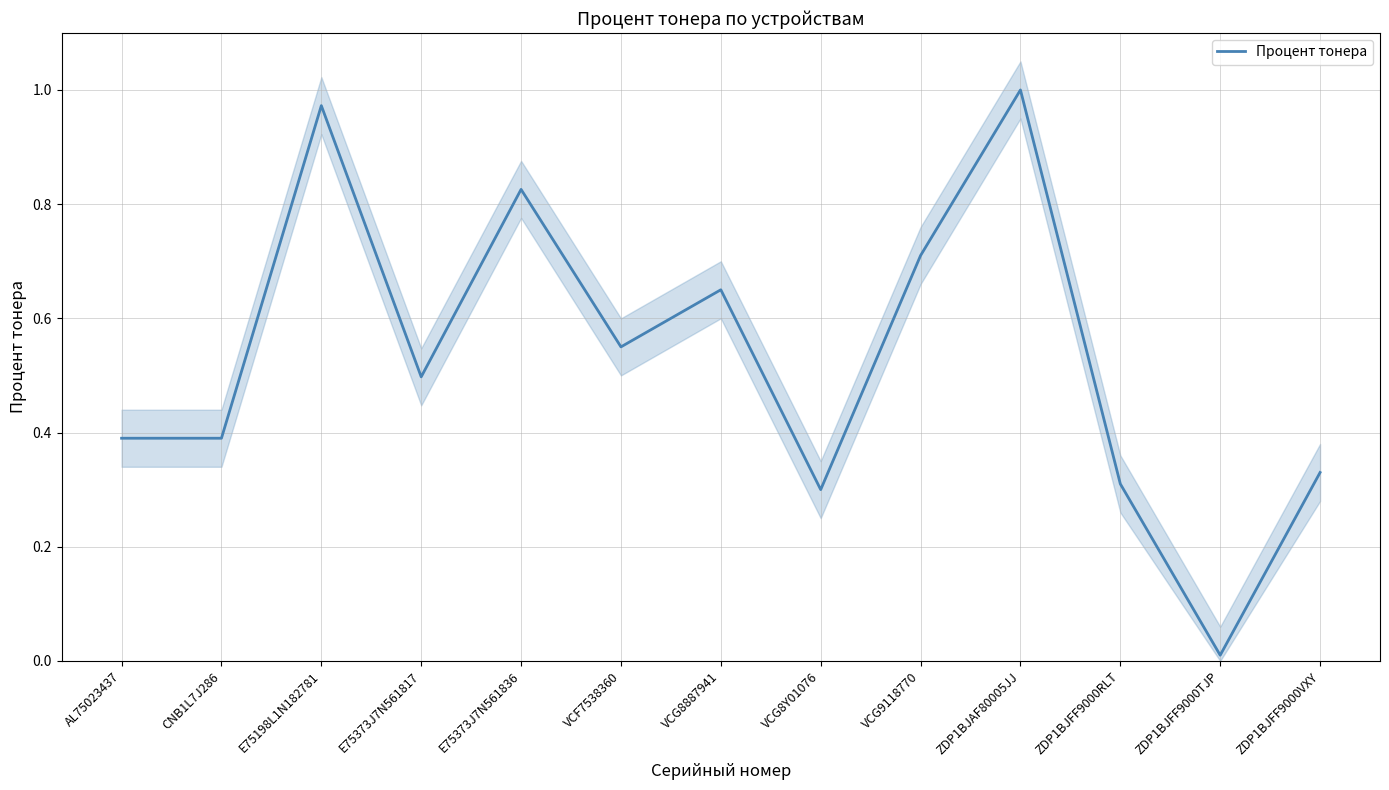

The value at ZDP1BJFF9000VXY is 0.3. True or false?

True